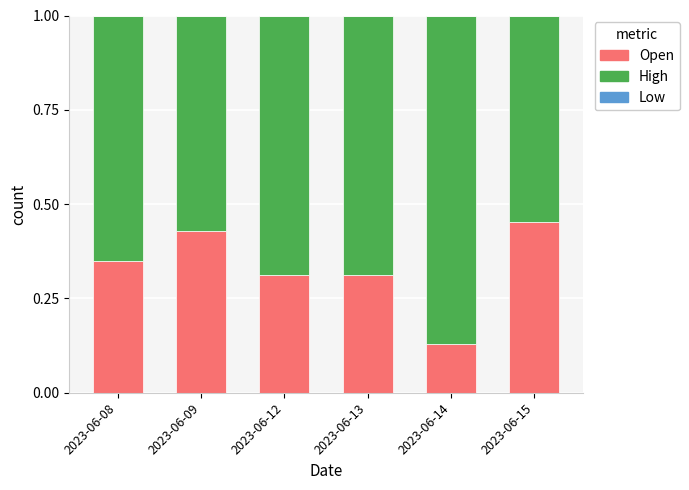

Is it true that Open equals 0.5 at 2023-06-08?

False